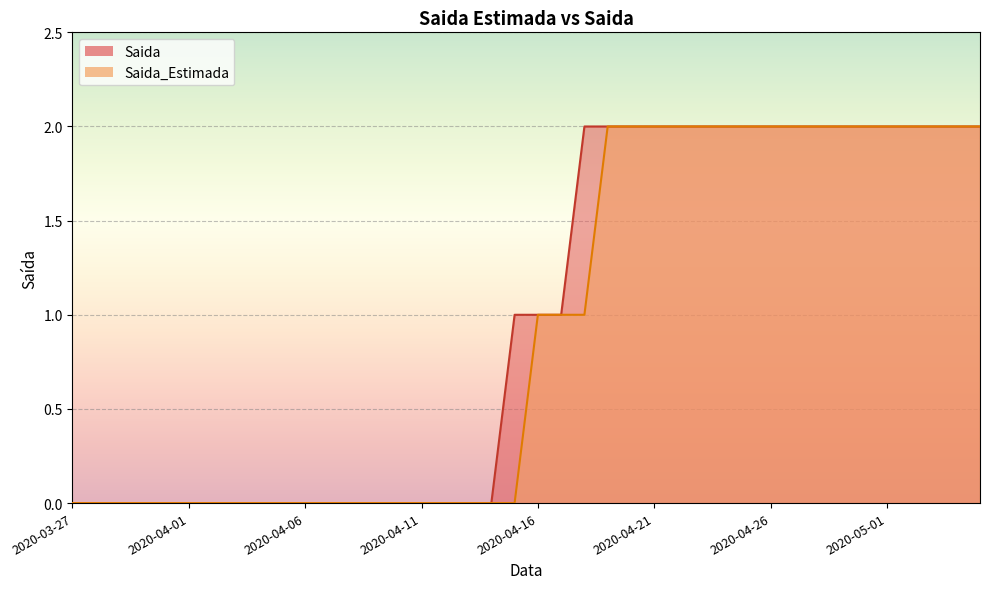

What position from the right is 2020-04-02?

34